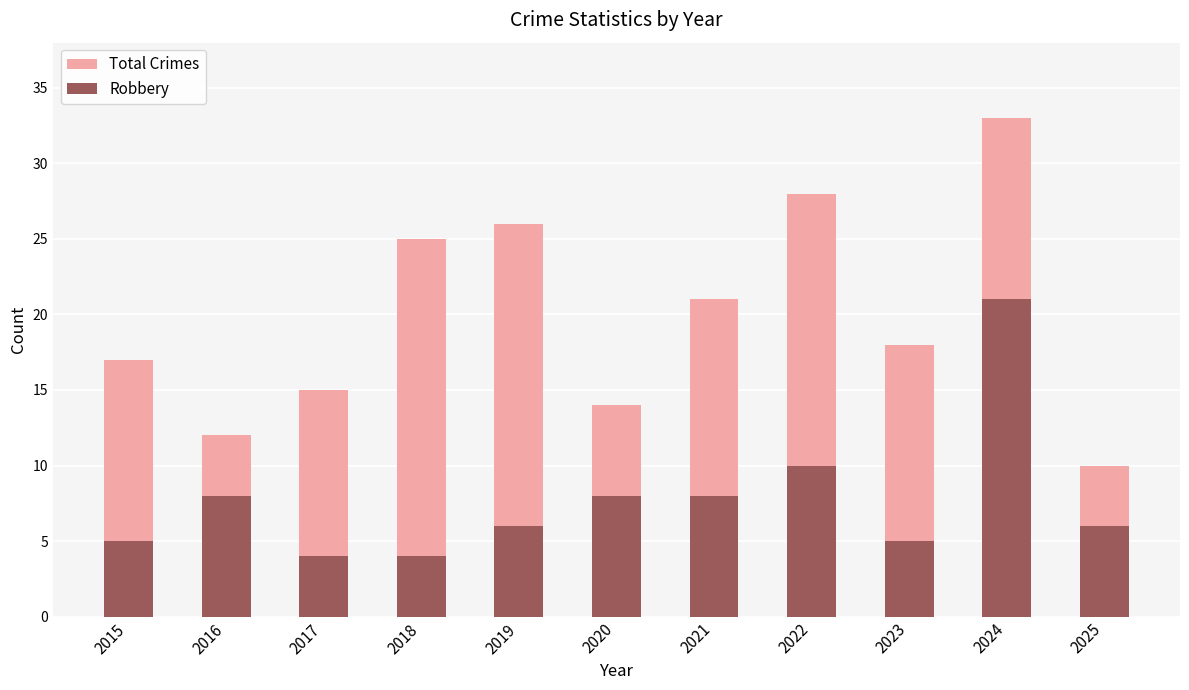

Which category has the lowest value in the Total Crimes series?

2025